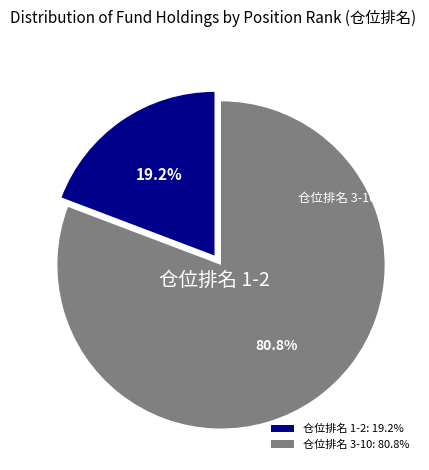

Which has a higher value, 仓位排名 1-2 or 仓位排名 3-10?

仓位排名 3-10